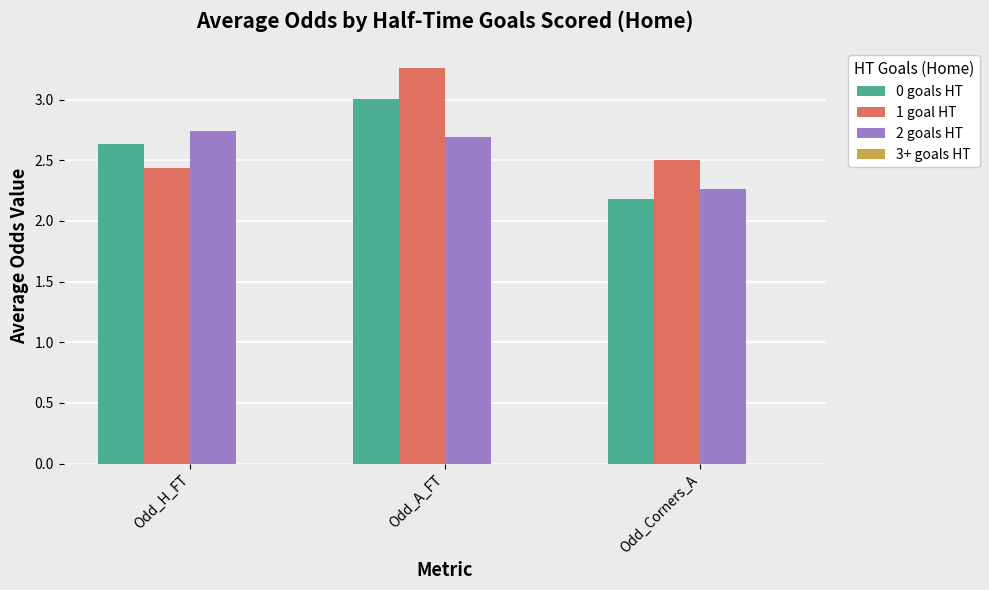

What is the difference between the maximum and second lowest values in the 0 goals HT series?

0.4